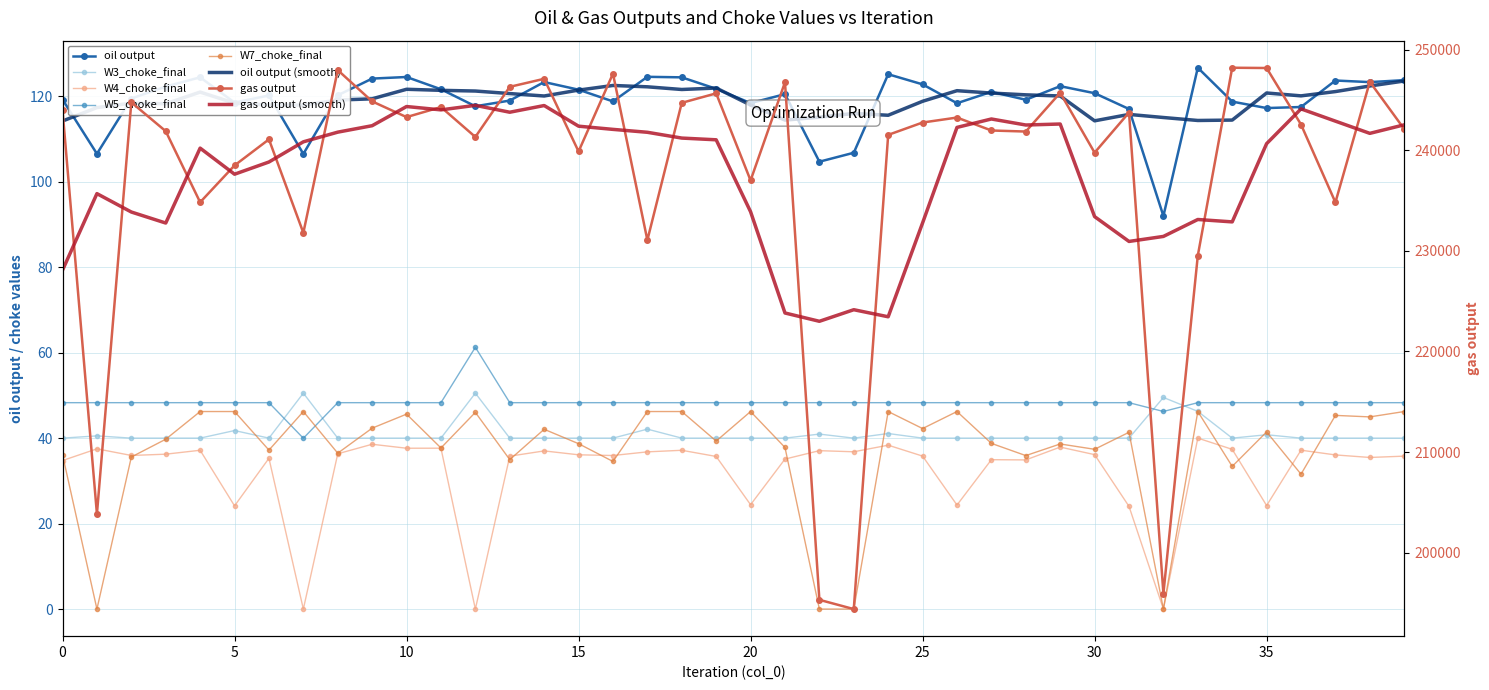

Which label corresponds to the smallest value in the chart?

7